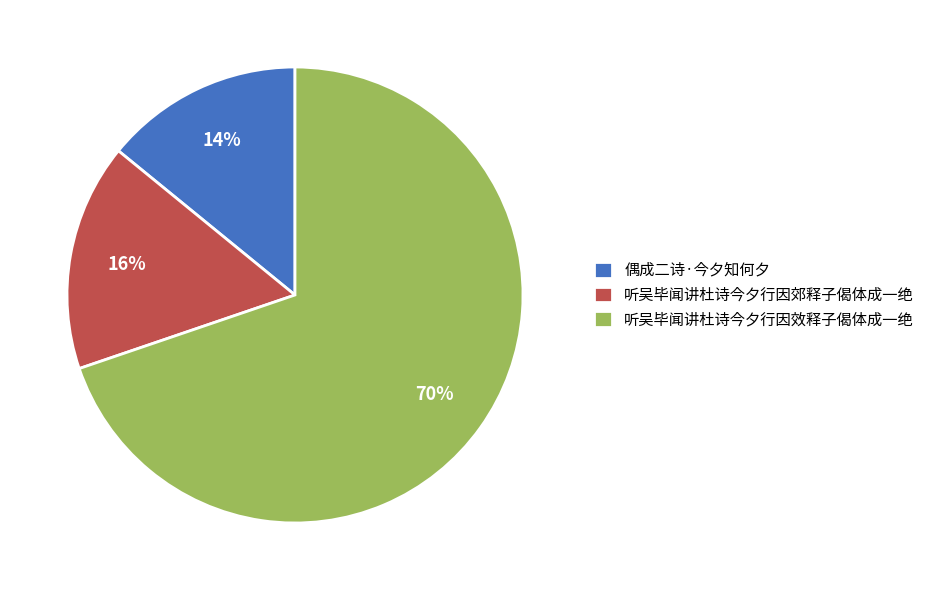

What percentage is the 偶成二诗·今夕知何夕 slice, to the nearest percent?

14%